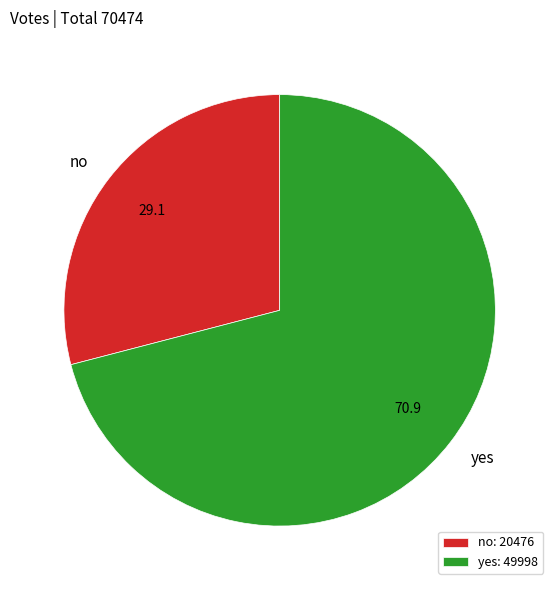

Does yes account for over 50% of the chart?

Yes